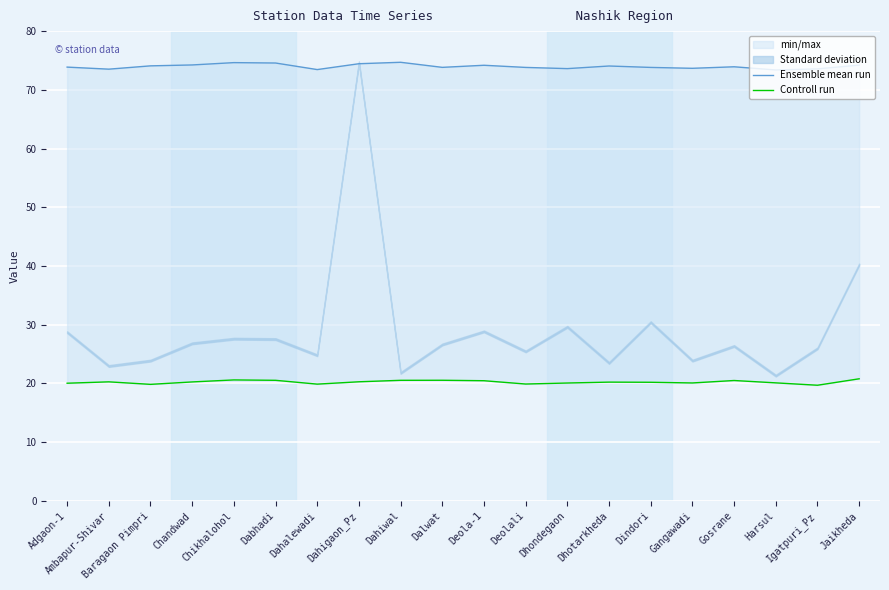

Between Jaikheda and Dhondegaon, which is larger?

Jaikheda